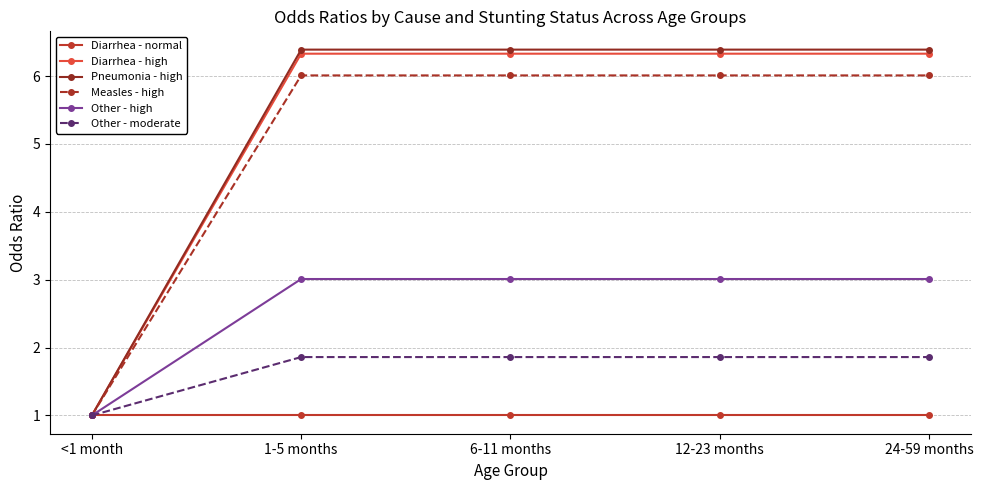

Is it true that Diarrhea - high equals 1.0 at <1 month?

True